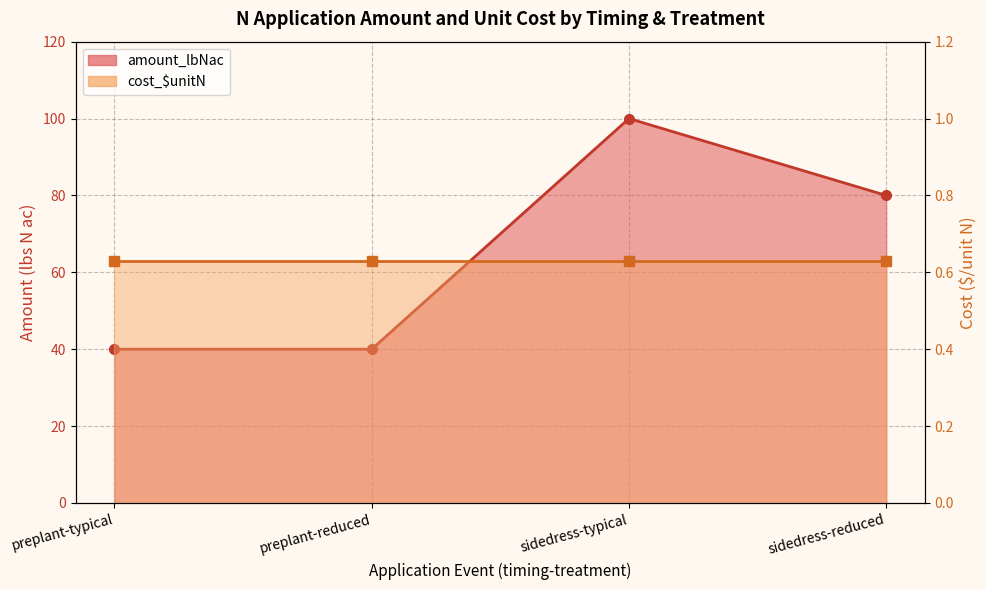

What is the difference between the maximum and minimum values?

60